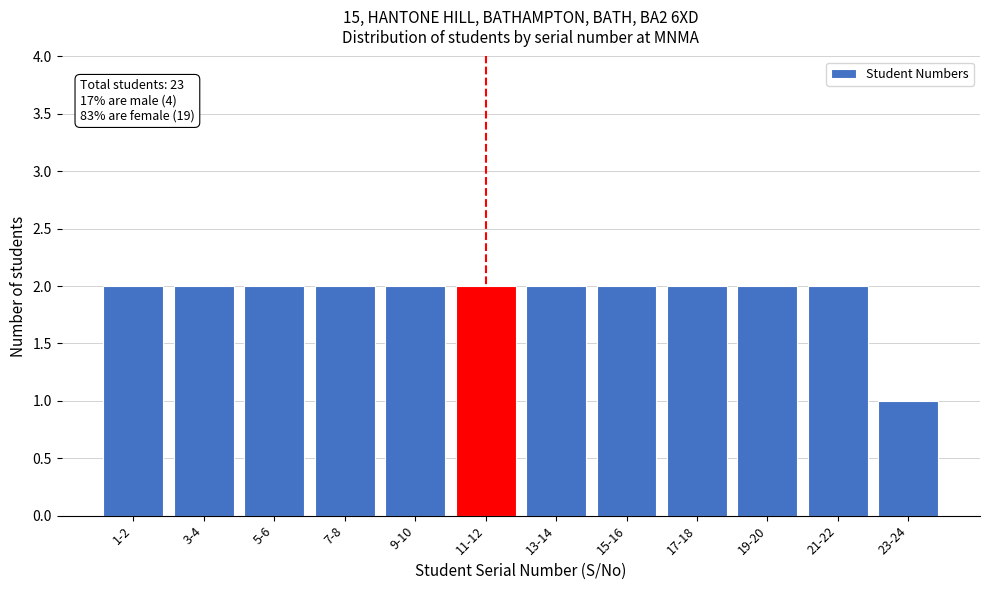

Reading left to right, list all the values displayed in this chart.

2	2	2	2	2	2	2	2	2	2	2	1